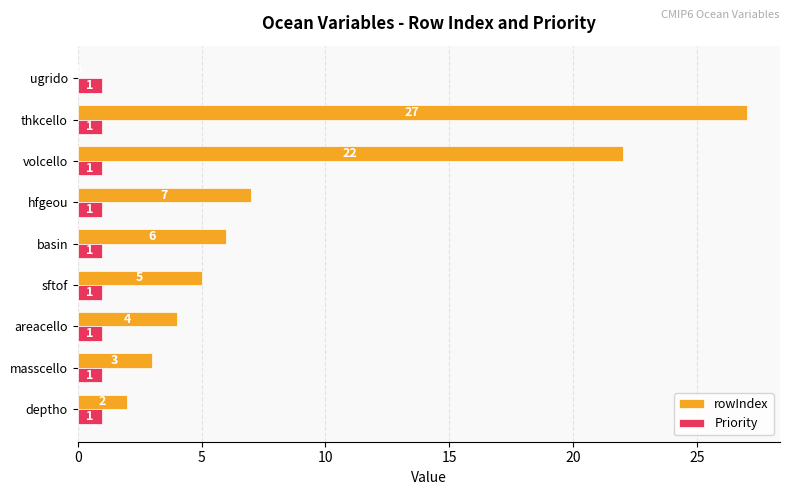

What is the approximate value of rowIndex at sftof, to the nearest 5?

5